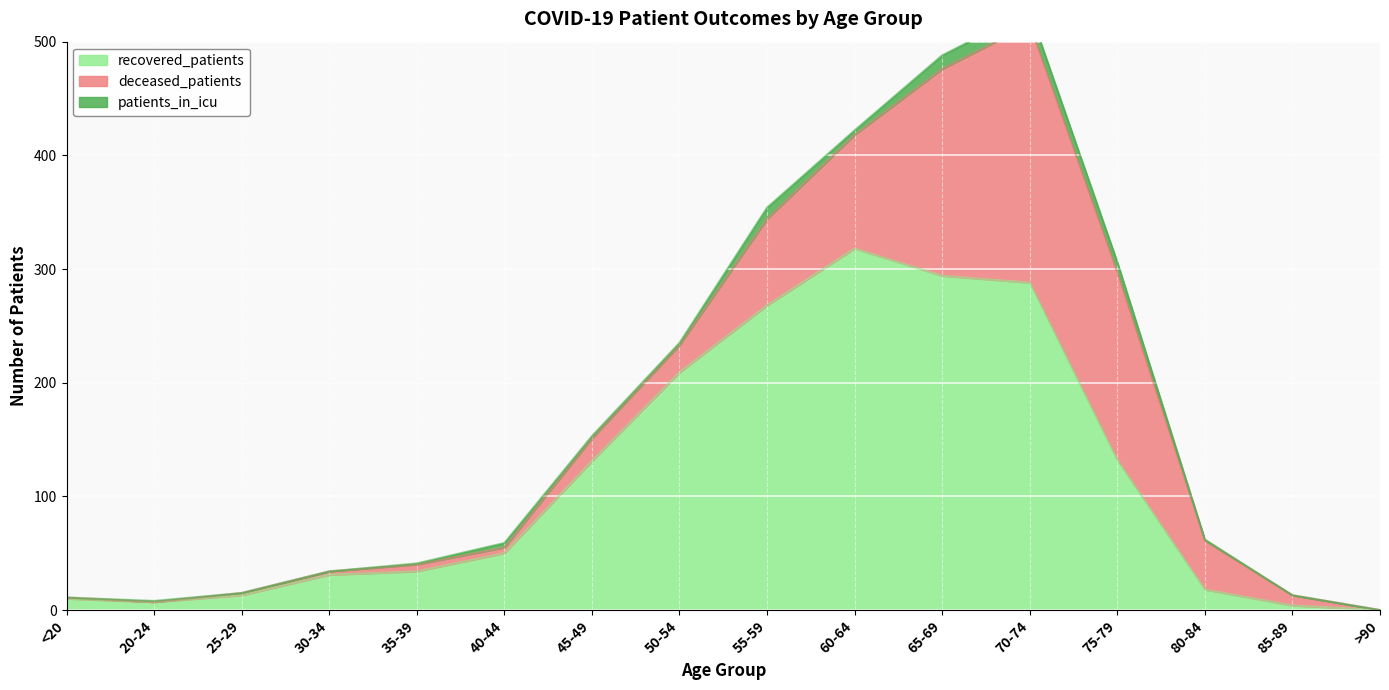

What is the label of the 3rd point from the left?

25-29